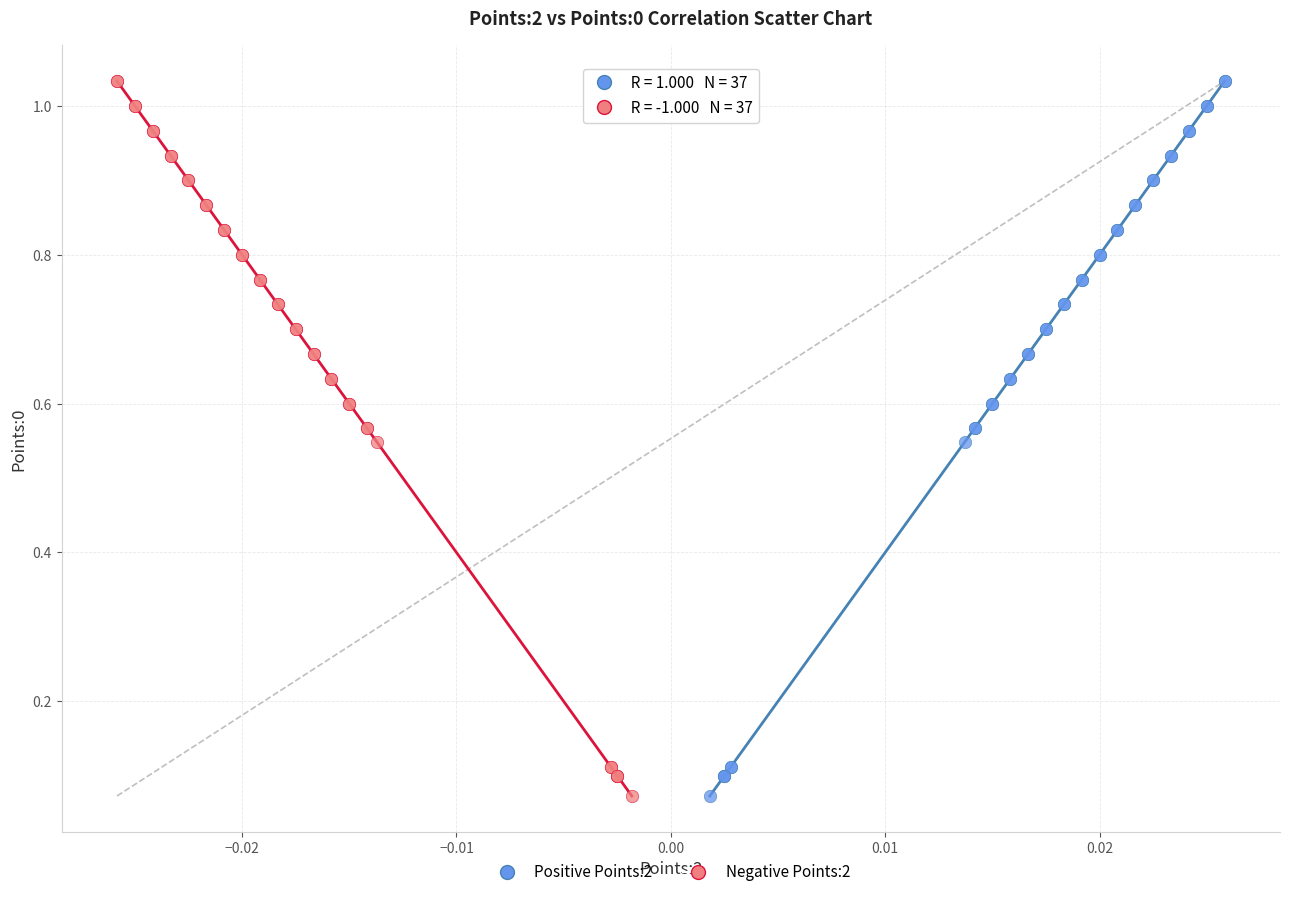

What are all the series names shown in the legend?

Positive Points:2, Negative Points:2